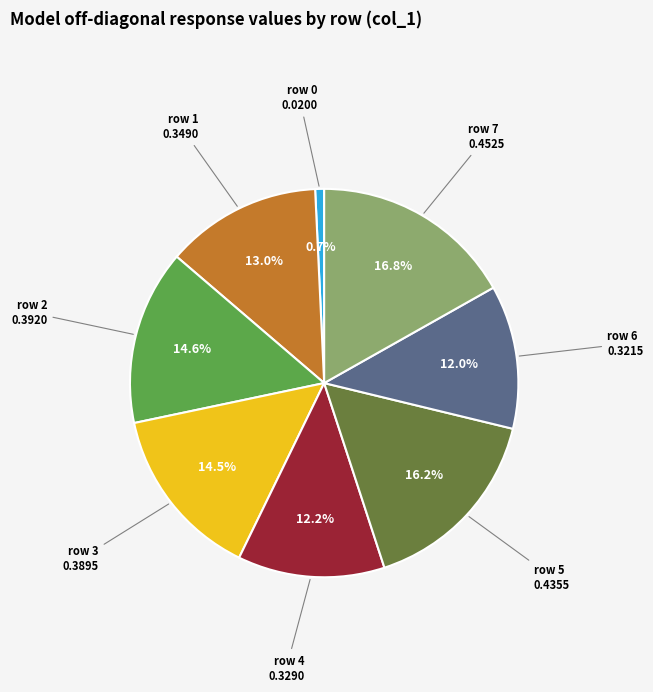

Is there a majority slice in this chart?

No